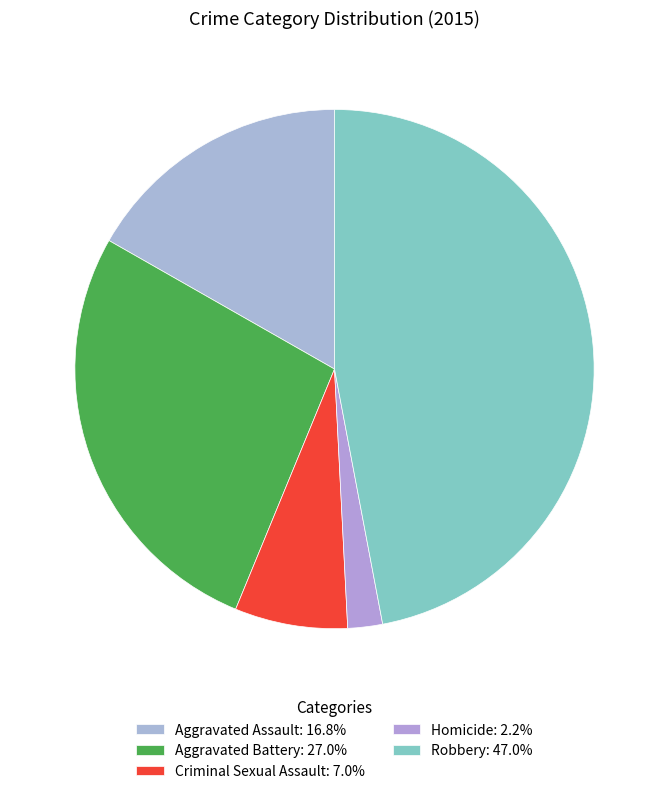

What percentage is the Homicide slice, to the nearest percent?

2%